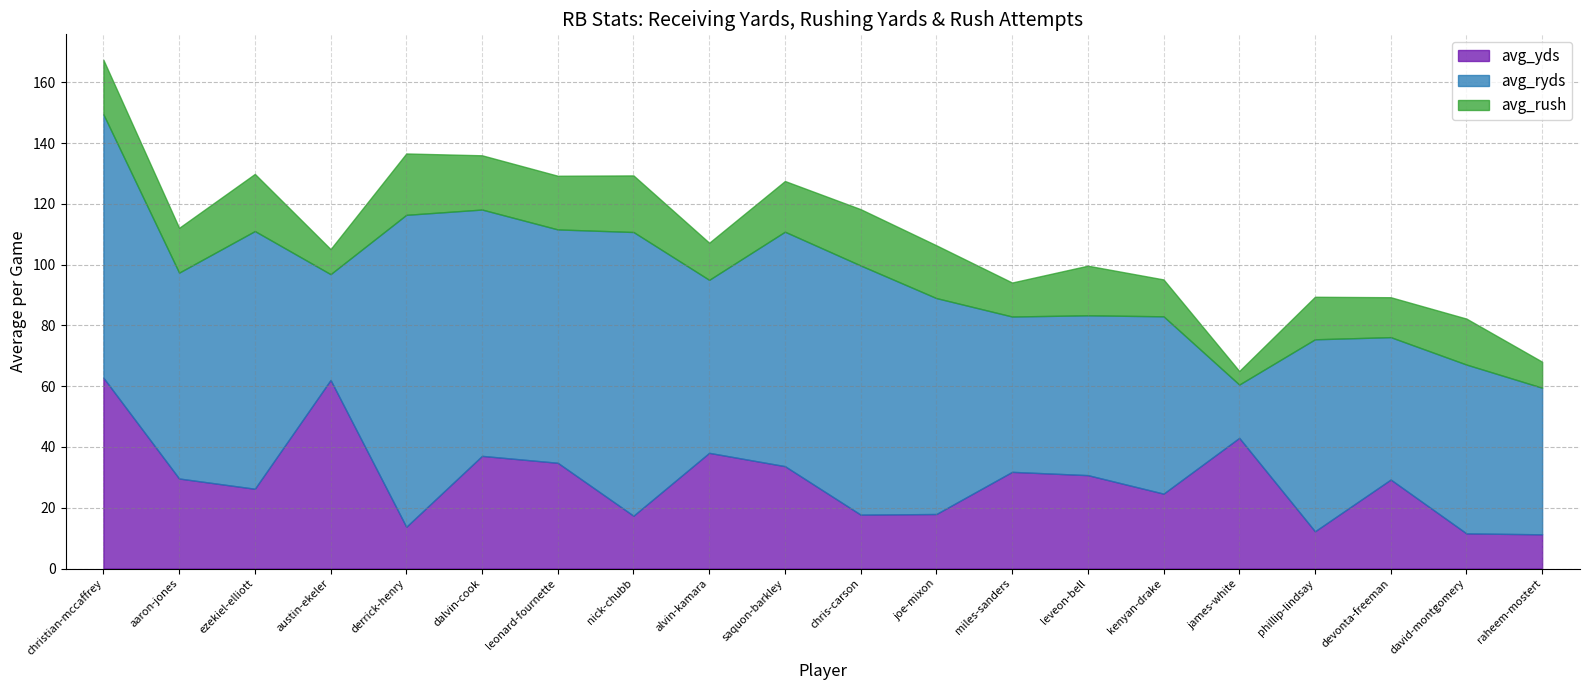

Which series changed the most between ezekiel-elliott and leonard-fournette?

avg_yds